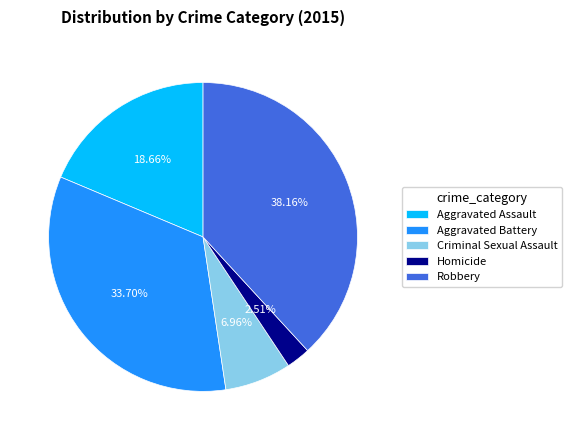

Rank the categories by value from highest to lowest.

Robbery, Aggravated Battery, Aggravated Assault, Criminal Sexual Assault, Homicide